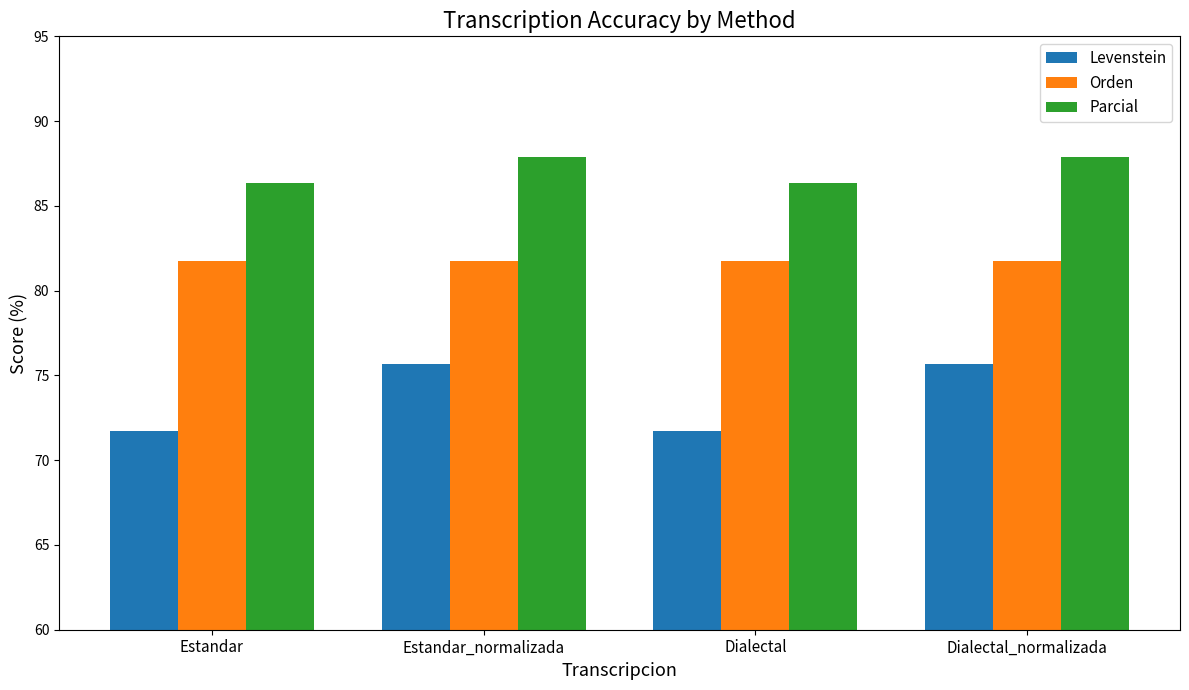

Reading left to right, extract all data points from this chart.

Levenstein: Estandar=71.7	Estandar_normalizada=75.7	Dialectal=71.7	Dialectal_normalizada=75.7
Orden: Estandar=81.7	Estandar_normalizada=81.7	Dialectal=81.7	Dialectal_normalizada=81.7
Parcial: Estandar=86.3	Estandar_normalizada=87.9	Dialectal=86.3	Dialectal_normalizada=87.9